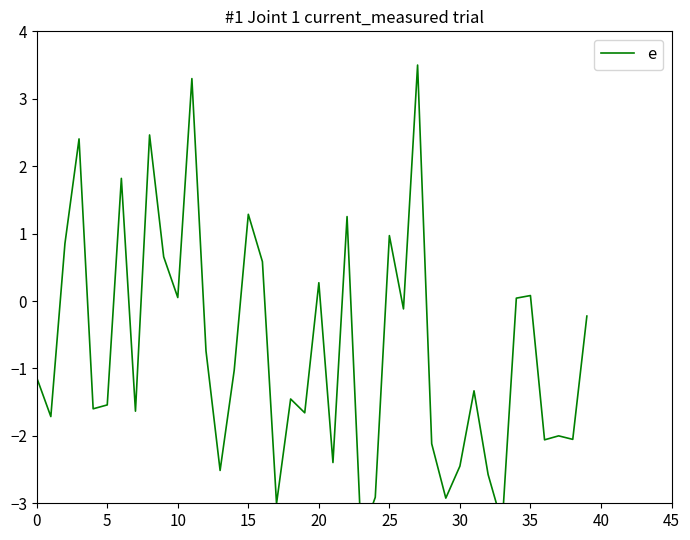

Does the chart have visible grid lines?

No